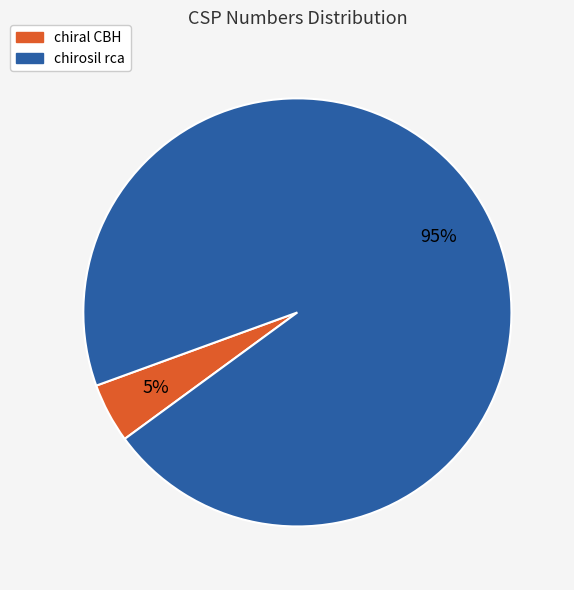

To the nearest percent, what percentage of the pie is chiral CBH?

5%